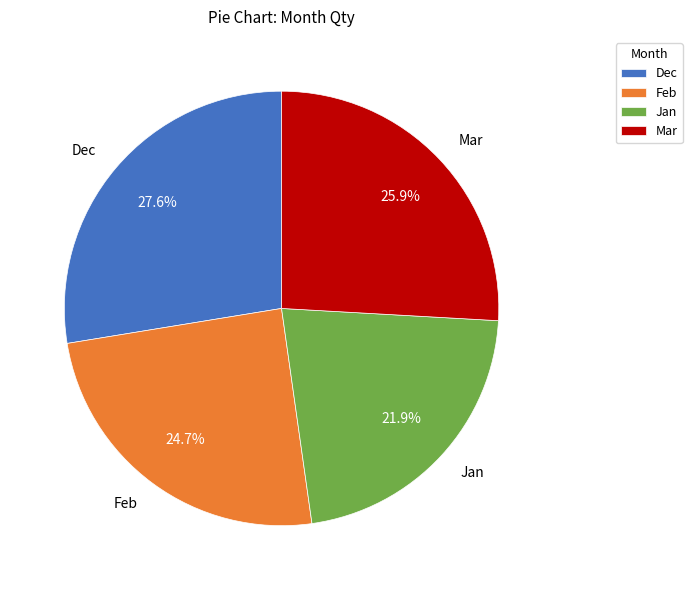

What is the smallest slice in the pie chart?

Jan